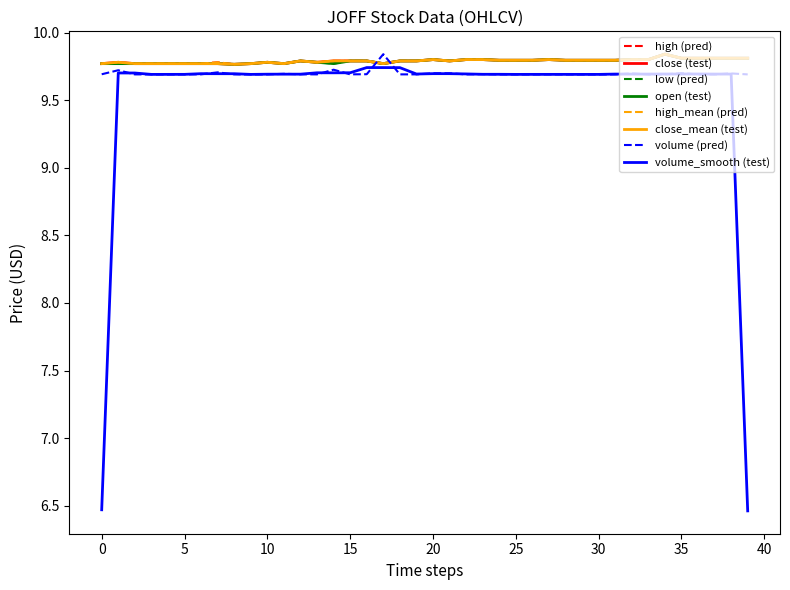

At how many categories does at least one series exceed 9?

40